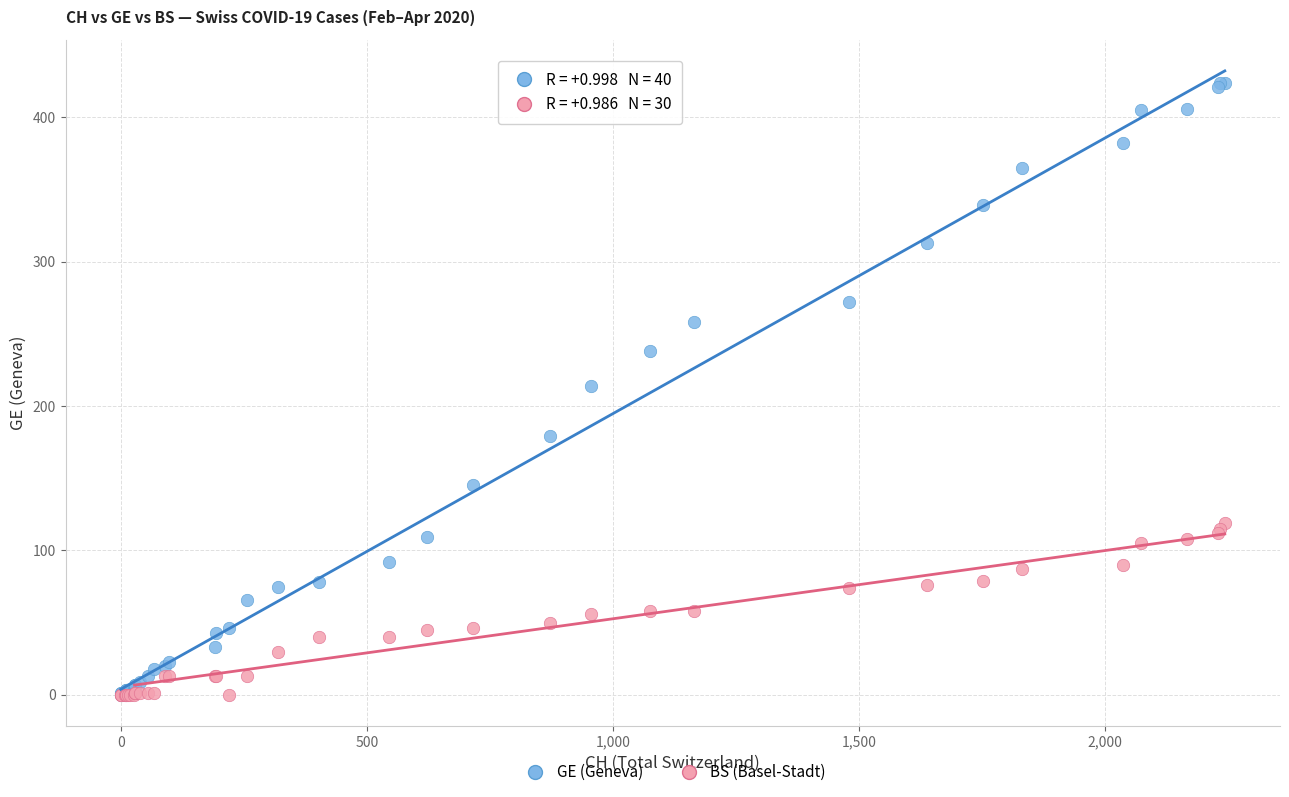

Which series has the widest spread of Y values?

GE (Geneva)